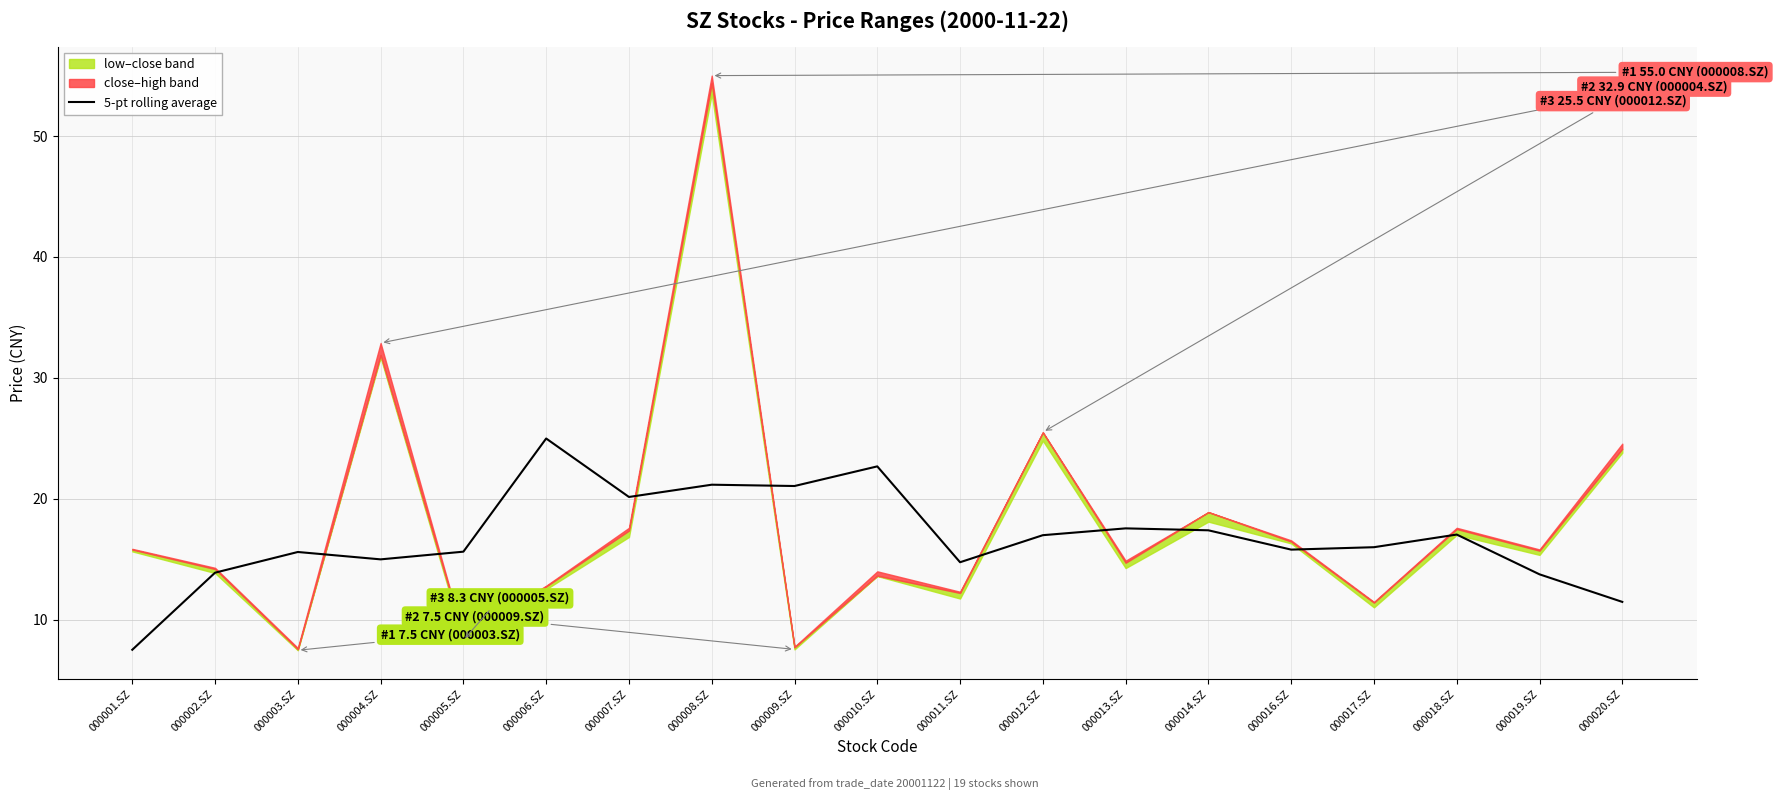

What is the value of the 1st point from the left?

7.5